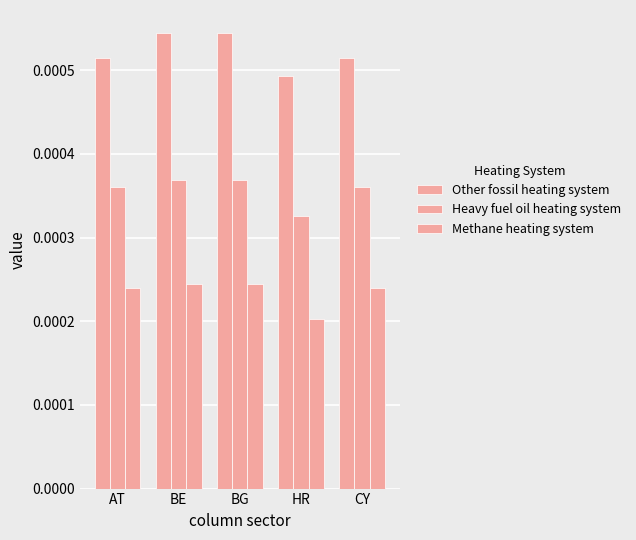

Count the number of data series in this chart.

3